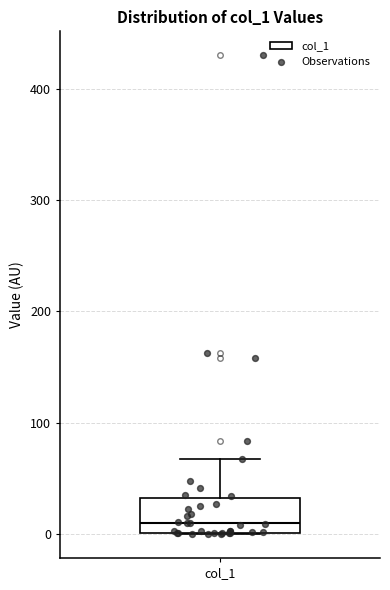

Transcribe this box plot: give where the median line is, the range the box spans, and where the two whiskers end, as read against the y-axis. The values are not printed on the chart, so give them approximately, as read against the axis.

median 10, box 0 to 30, whiskers 0 to 70